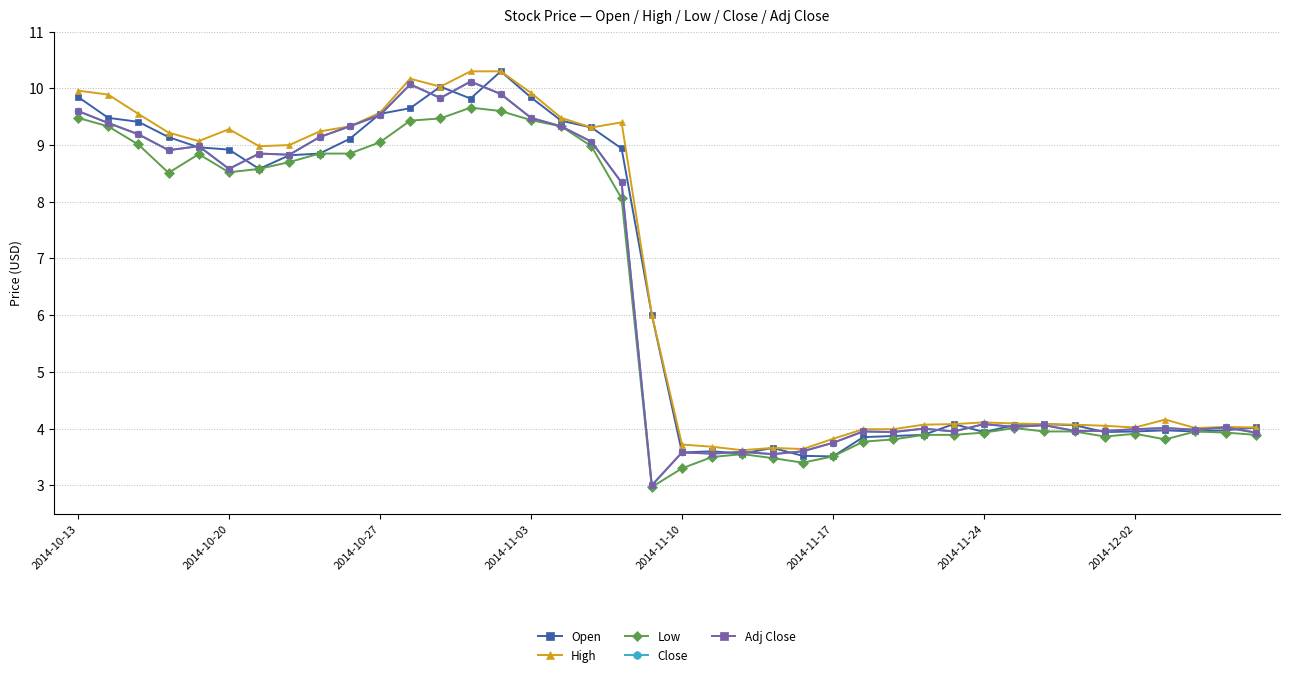

Does the chart have visible grid lines?

Yes